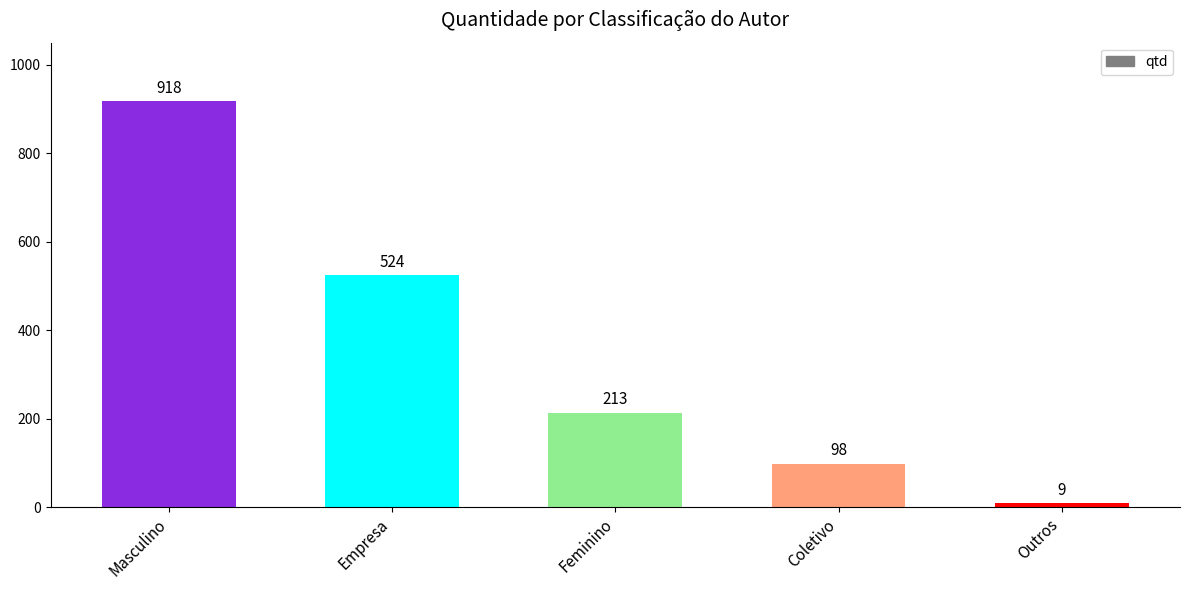

The chart shows a value of 213 at Feminino. True or false?

True